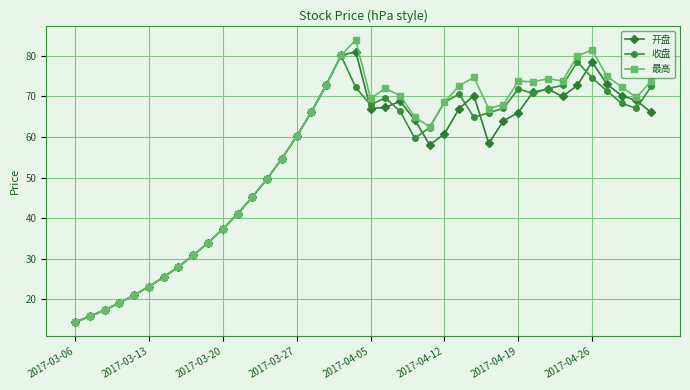

What is the value of the 开盘 point at the 28th from the left?

70.2